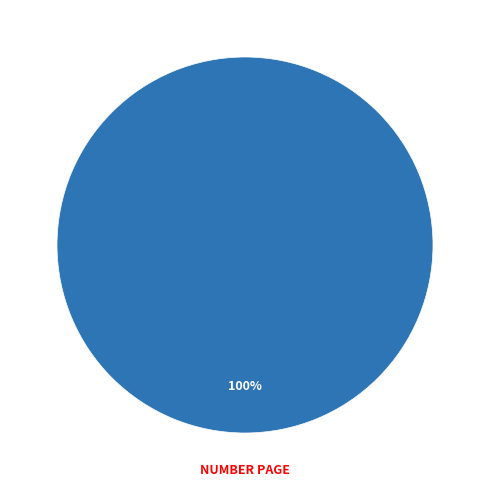

Is there any slice that represents more than half of the pie?

Yes